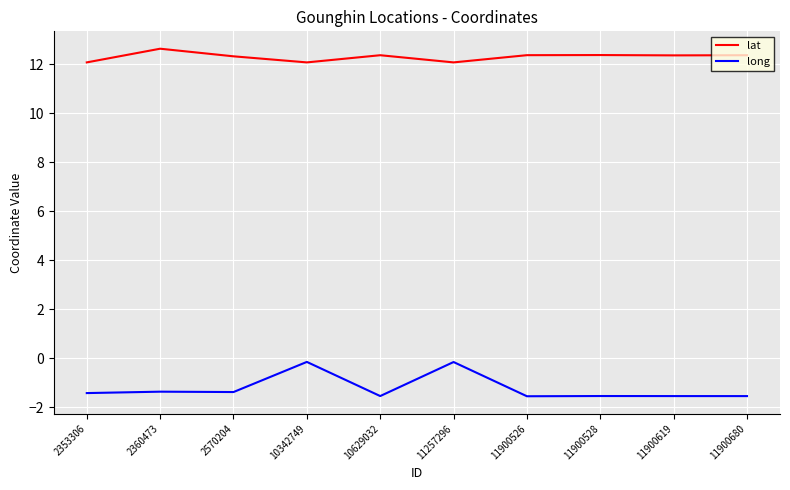

At 10342749, list the series in order from largest to smallest.

lat, long